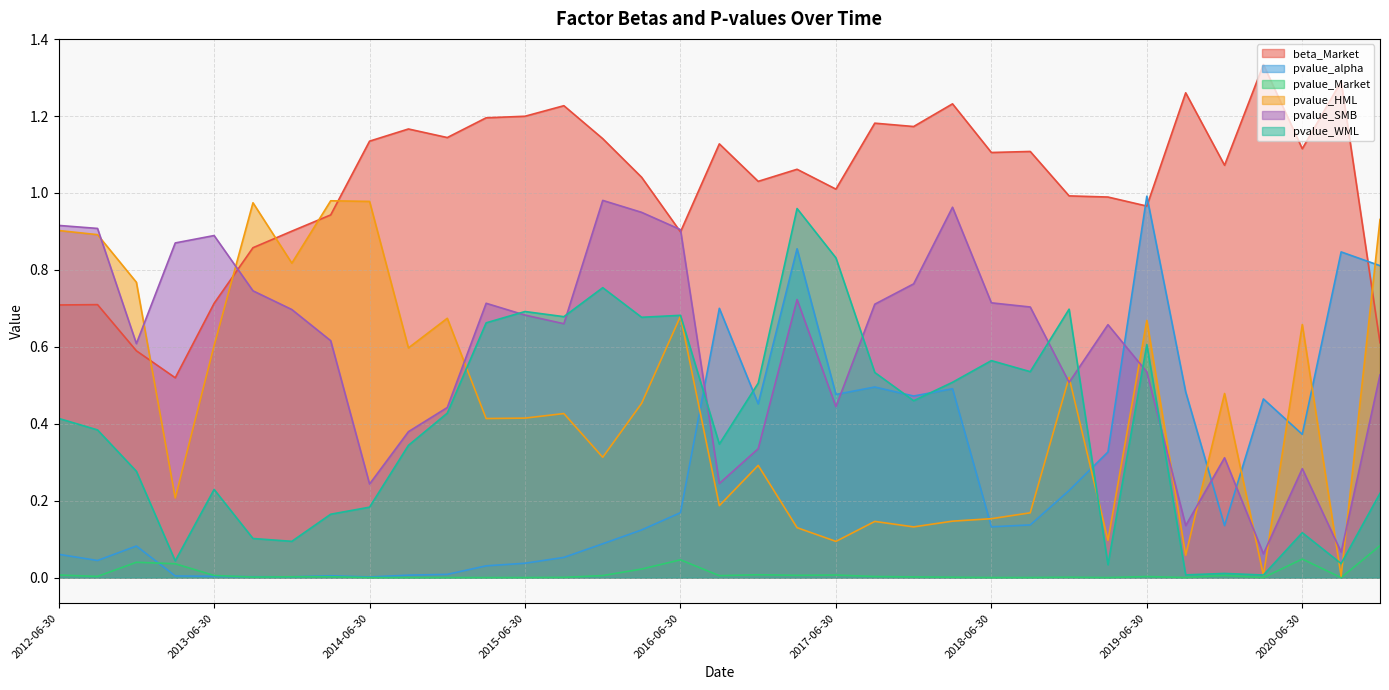

Reading left to right, list all the values displayed in this chart.

beta_Market: 2012-06-30=0.7	2012-09-30=0.7	2012-12-31=0.6	2013-03-31=0.5	2013-06-30=0.7	2013-09-30=0.9	2013-12-31=0.9	2014-03-31=0.9	2014-06-30=1.1	2014-09-30=1.2	2014-12-31=1.1	2015-03-31=1.2	2015-06-30=1.2	2015-09-30=1.2	2015-12-31=1.1	2016-03-31=1.0	2016-06-30=0.9	2016-09-30=1.1	2016-12-31=1.0	2017-03-31=1.1	2017-06-30=1.0	2017-09-30=1.2	2017-12-31=1.2	2018-03-31=1.2	2018-06-30=1.1	2018-09-30=1.1	2018-12-31=1.0	2019-03-31=1.0	2019-06-30=1.0	2019-09-30=1.3	2019-12-31=1.1	2020-03-31=1.3	2020-06-30=1.1	2020-09-30=1.3	2020-12-31=0.6
pvalue_alpha: 2012-06-30=0.1	2012-09-30=0.0	2012-12-31=0.1	2013-03-31=0.0	2013-06-30=0.0	2013-09-30=0.0	2013-12-31=0.0	2014-03-31=0.0	2014-06-30=0.0	2014-09-30=0.0	2014-12-31=0.0	2015-03-31=0.0	2015-06-30=0.0	2015-09-30=0.1	2015-12-31=0.1	2016-03-31=0.1	2016-06-30=0.2	2016-09-30=0.7	2016-12-31=0.5	2017-03-31=0.9	2017-06-30=0.5	2017-09-30=0.5	2017-12-31=0.5	2018-03-31=0.5	2018-06-30=0.1	2018-09-30=0.1	2018-12-31=0.2	2019-03-31=0.3	2019-06-30=1.0	2019-09-30=0.5	2019-12-31=0.1	2020-03-31=0.5	2020-06-30=0.4	2020-09-30=0.8	2020-12-31=0.8
pvalue_Market: 2012-06-30=0.0	2012-09-30=0.0	2012-12-31=0.0	2013-03-31=0.0	2013-06-30=0.0	2013-09-30=0.0	2013-12-31=0.0	2014-03-31=0.0	2014-06-30=0.0	2014-09-30=0.0	2014-12-31=0.0	2015-03-31=0.0	2015-06-30=0.0	2015-09-30=0.0	2015-12-31=0.0	2016-03-31=0.0	2016-06-30=0.0	2016-09-30=0.0	2016-12-31=0.0	2017-03-31=0.0	2017-06-30=0.0	2017-09-30=0.0	2017-12-31=0.0	2018-03-31=0.0	2018-06-30=0.0	2018-09-30=0.0	2018-12-31=0.0	2019-03-31=0.0	2019-06-30=0.0	2019-09-30=0.0	2019-12-31=0.0	2020-03-31=0.0	2020-06-30=0.0	2020-09-30=0.0	2020-12-31=0.1
pvalue_HML: 2012-06-30=0.9	2012-09-30=0.9	2012-12-31=0.8	2013-03-31=0.2	2013-06-30=0.6	2013-09-30=1.0	2013-12-31=0.8	2014-03-31=1.0	2014-06-30=1.0	2014-09-30=0.6	2014-12-31=0.7	2015-03-31=0.4	2015-06-30=0.4	2015-09-30=0.4	2015-12-31=0.3	2016-03-31=0.5	2016-06-30=0.7	2016-09-30=0.2	2016-12-31=0.3	2017-03-31=0.1	2017-06-30=0.1	2017-09-30=0.1	2017-12-31=0.1	2018-03-31=0.1	2018-06-30=0.2	2018-09-30=0.2	2018-12-31=0.5	2019-03-31=0.1	2019-06-30=0.7	2019-09-30=0.1	2019-12-31=0.5	2020-03-31=0.0	2020-06-30=0.7	2020-09-30=0.0	2020-12-31=0.9
pvalue_SMB: 2012-06-30=0.9	2012-09-30=0.9	2012-12-31=0.6	2013-03-31=0.9	2013-06-30=0.9	2013-09-30=0.7	2013-12-31=0.7	2014-03-31=0.6	2014-06-30=0.2	2014-09-30=0.4	2014-12-31=0.4	2015-03-31=0.7	2015-06-30=0.7	2015-09-30=0.7	2015-12-31=1.0	2016-03-31=0.9	2016-06-30=0.9	2016-09-30=0.2	2016-12-31=0.3	2017-03-31=0.7	2017-06-30=0.4	2017-09-30=0.7	2017-12-31=0.8	2018-03-31=1.0	2018-06-30=0.7	2018-09-30=0.7	2018-12-31=0.5	2019-03-31=0.7	2019-06-30=0.5	2019-09-30=0.1	2019-12-31=0.3	2020-03-31=0.1	2020-06-30=0.3	2020-09-30=0.1	2020-12-31=0.5
pvalue_WML: 2012-06-30=0.4	2012-09-30=0.4	2012-12-31=0.3	2013-03-31=0.0	2013-06-30=0.2	2013-09-30=0.1	2013-12-31=0.1	2014-03-31=0.2	2014-06-30=0.2	2014-09-30=0.3	2014-12-31=0.4	2015-03-31=0.7	2015-06-30=0.7	2015-09-30=0.7	2015-12-31=0.8	2016-03-31=0.7	2016-06-30=0.7	2016-09-30=0.3	2016-12-31=0.5	2017-03-31=1.0	2017-06-30=0.8	2017-09-30=0.5	2017-12-31=0.5	2018-03-31=0.5	2018-06-30=0.6	2018-09-30=0.5	2018-12-31=0.7	2019-03-31=0.0	2019-06-30=0.6	2019-09-30=0.0	2019-12-31=0.0	2020-03-31=0.0	2020-06-30=0.1	2020-09-30=0.0	2020-12-31=0.2